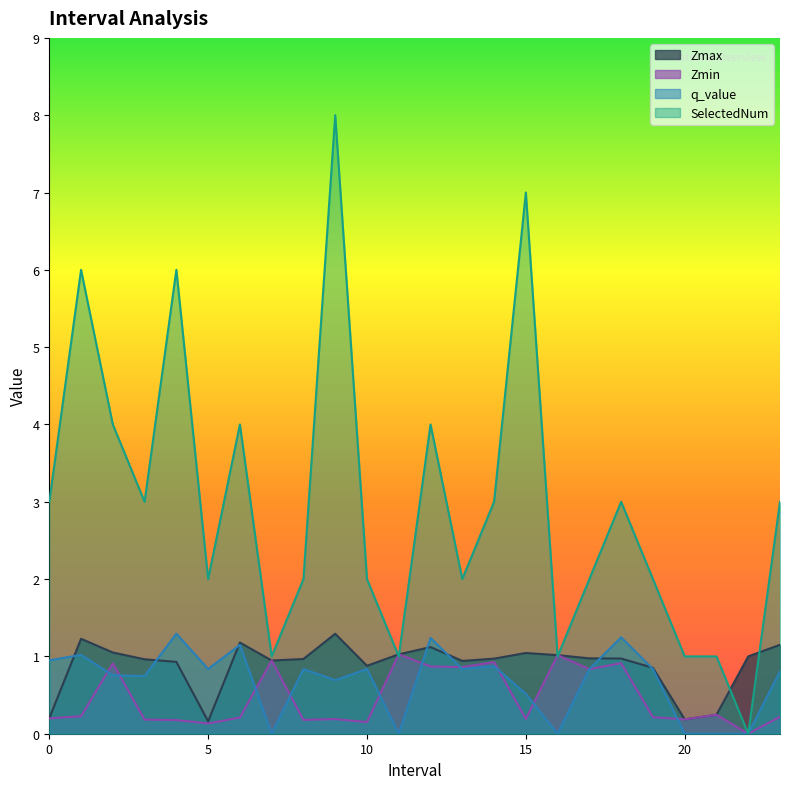

What is the sum of all Zmin values?

11.0